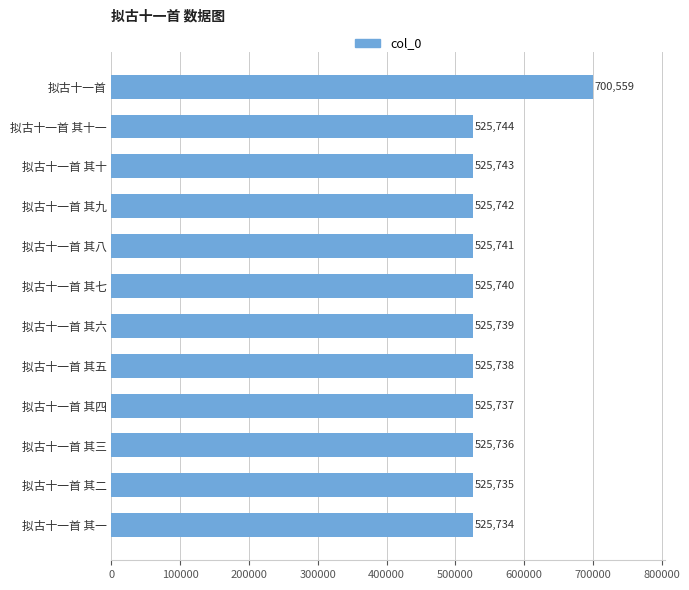

Rank the categories by value from highest to lowest.

拟古十一首, 拟古十一首 其十一, 拟古十一首 其十, 拟古十一首 其九, 拟古十一首 其八, 拟古十一首 其七, 拟古十一首 其六, 拟古十一首 其五, 拟古十一首 其四, 拟古十一首 其三, 拟古十一首 其二, 拟古十一首 其一